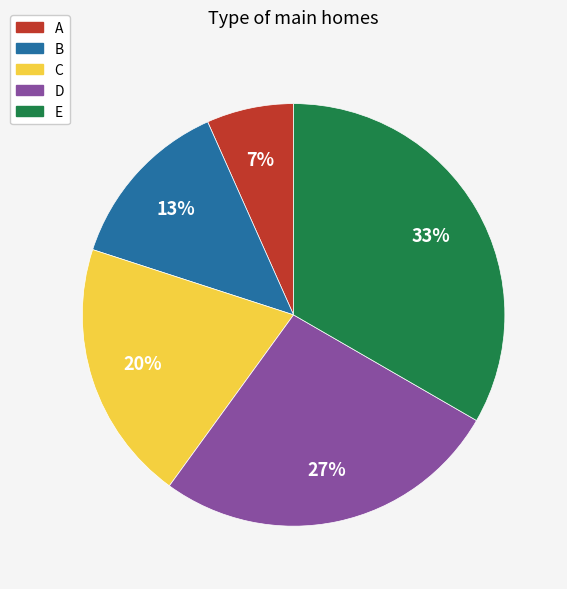

Count the number of slices in the pie.

5